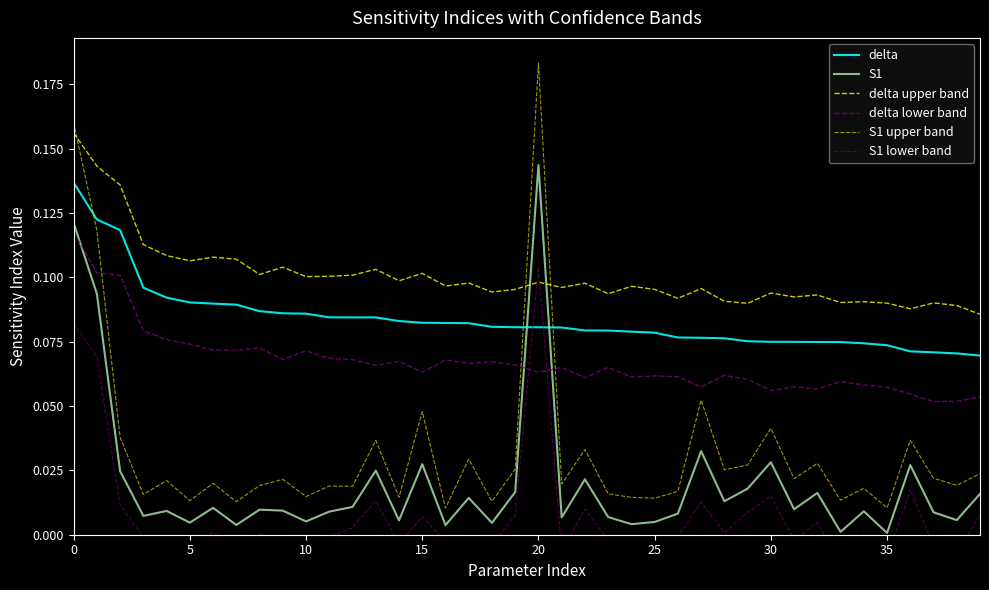

The S1 lower band series shows -0.0 at 21. True or false?

True